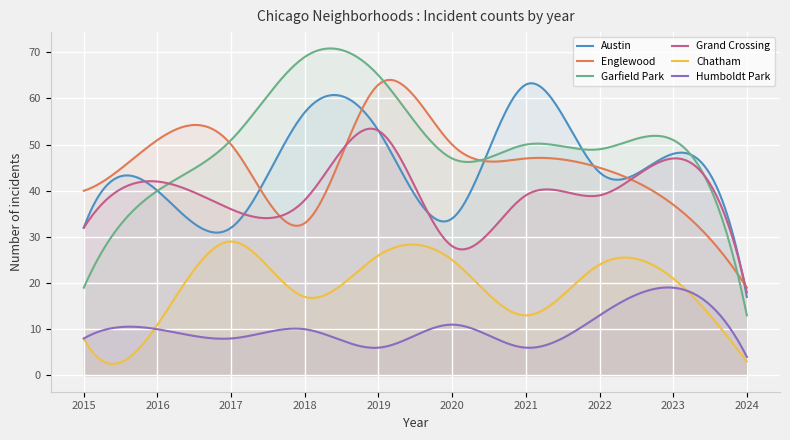

At which category does Grand Crossing reach its first local peak?

2016